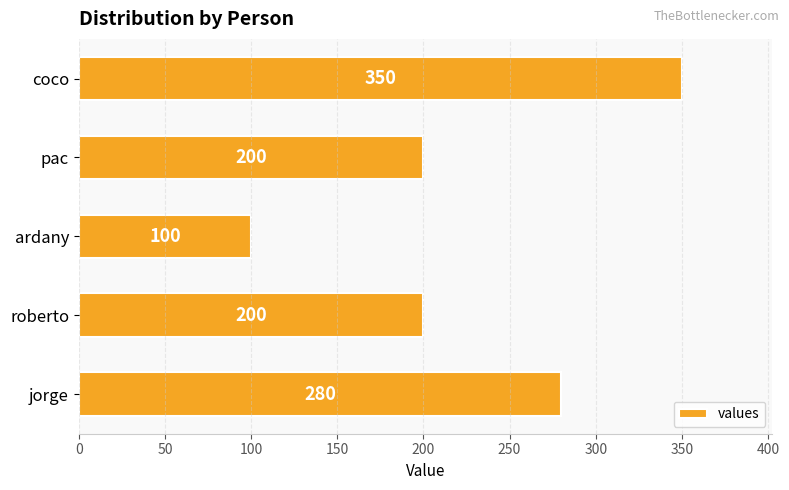

How many series are shown in this chart?

1